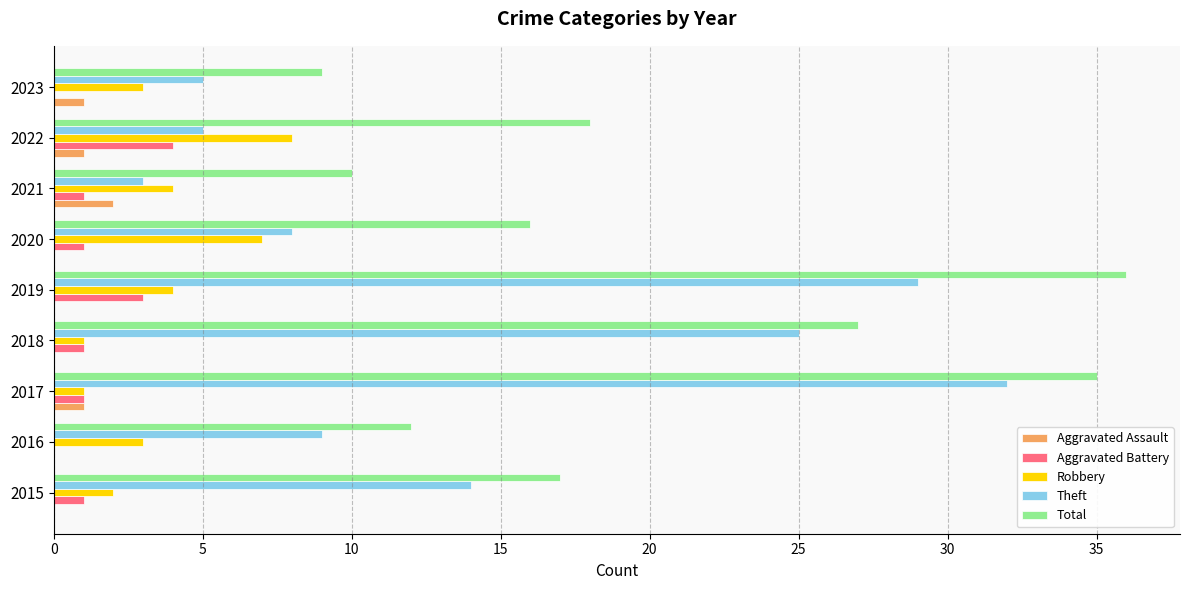

How many distinct data groups are displayed?

5